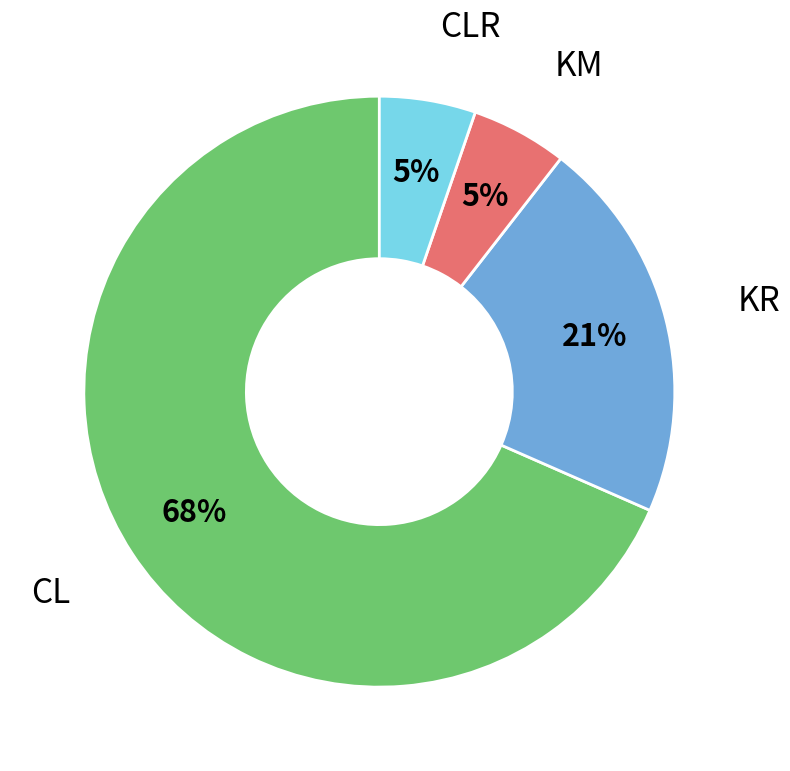

Count the number of slices in the pie.

4